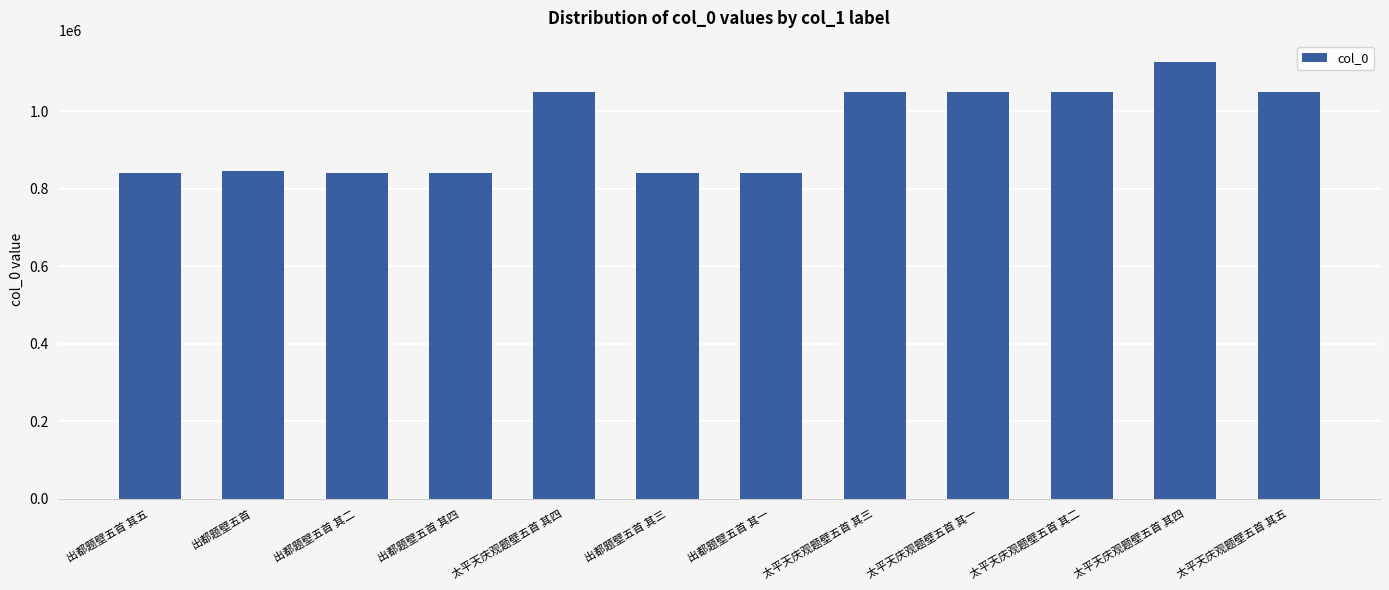

What is the sum of the values at 太平天庆观题壁五首 其四 and 太平天庆观题壁五首 其三?

2176663